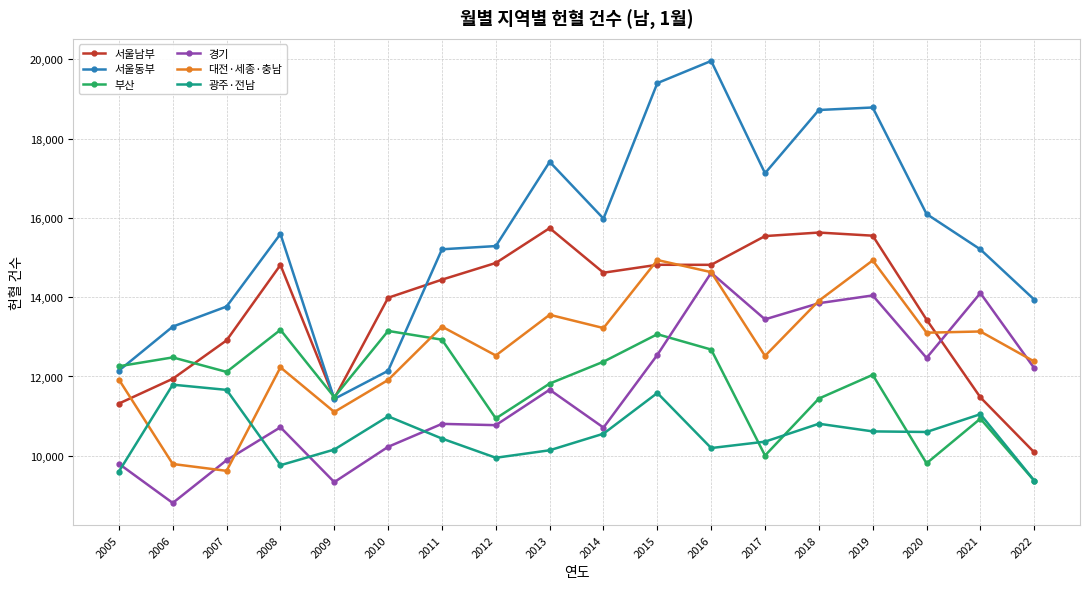

What is the maximum value for 서울동부?

19958